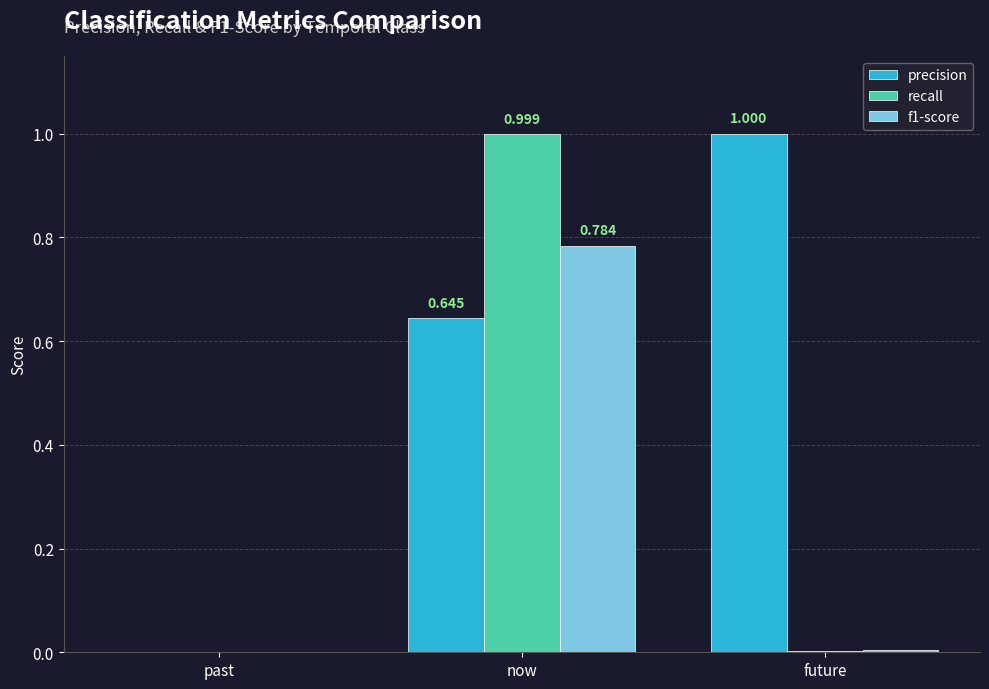

Which series changed the most between past and future?

precision